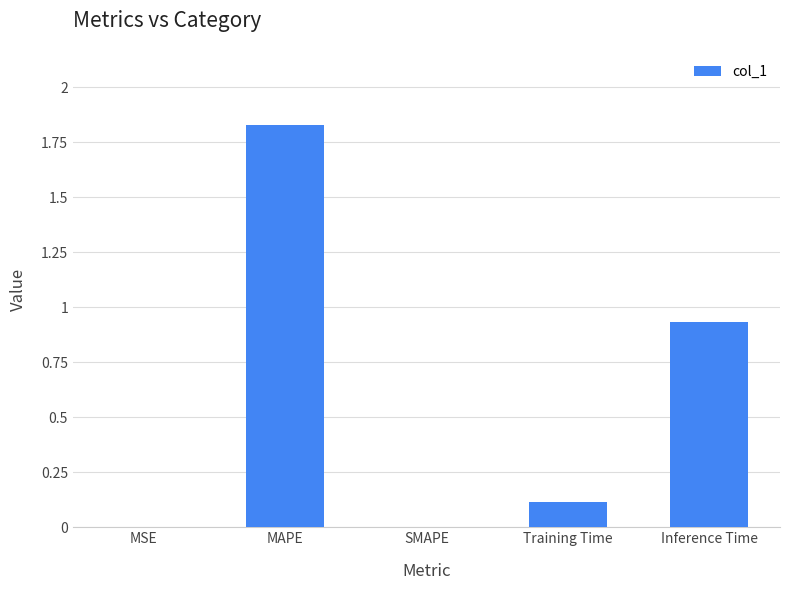

Which has a higher value, MSE or Training Time?

Training Time